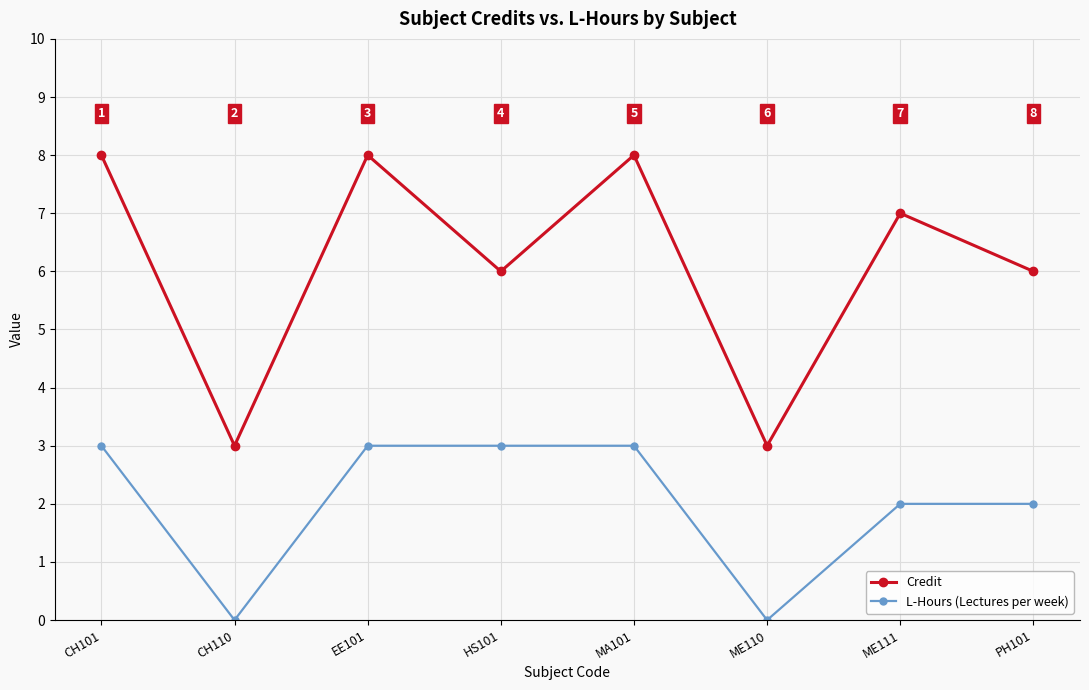

Which series has the largest range (max minus min)?

Credit